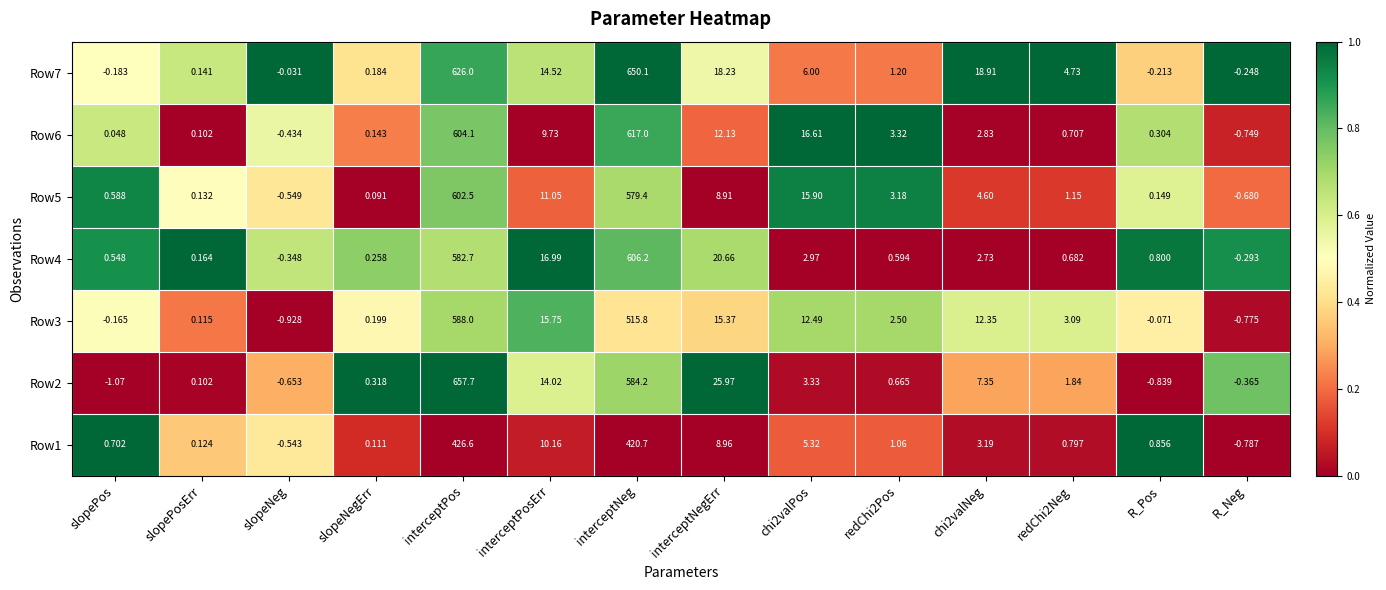

Where does the Row2 series first go above 1?

interceptPos